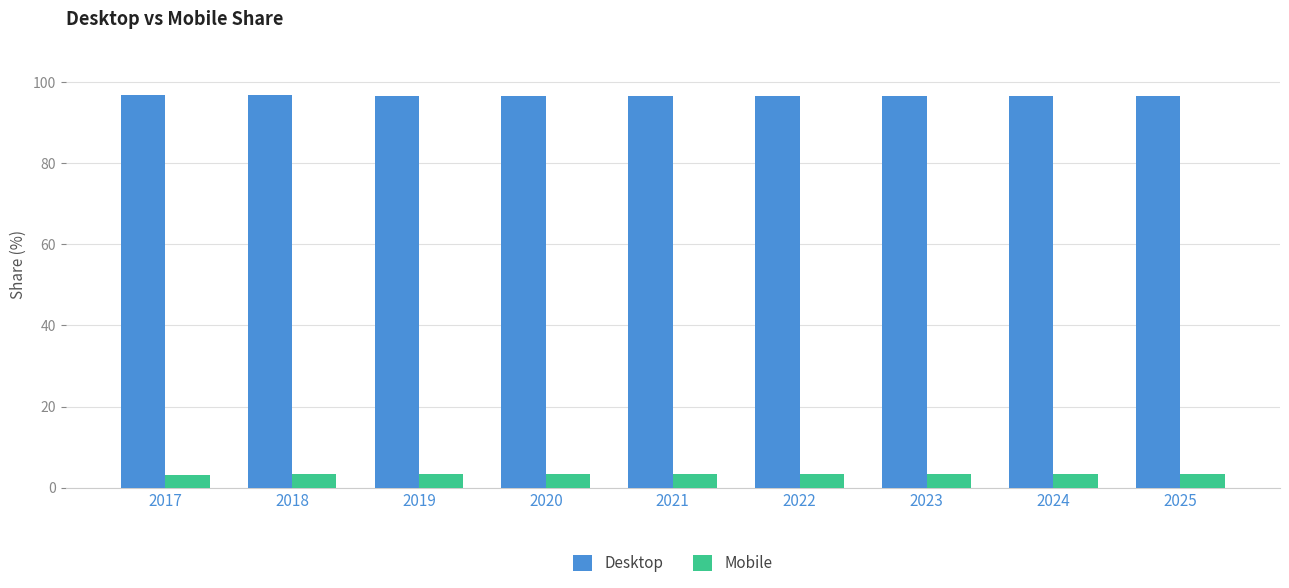

The value of Mobile at 2017 is 3.1. True or false?

True